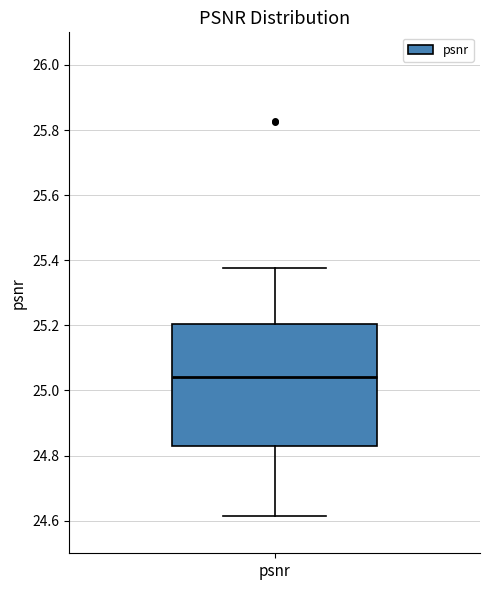

Transcribe this box plot: give where the median line is, the range the box spans, and where the two whiskers end, as read against the y-axis. The values are not printed on the chart, so give them approximately, as read against the axis.

median 25.04, box 24.82 to 25.20, whiskers 24.62 to 25.38